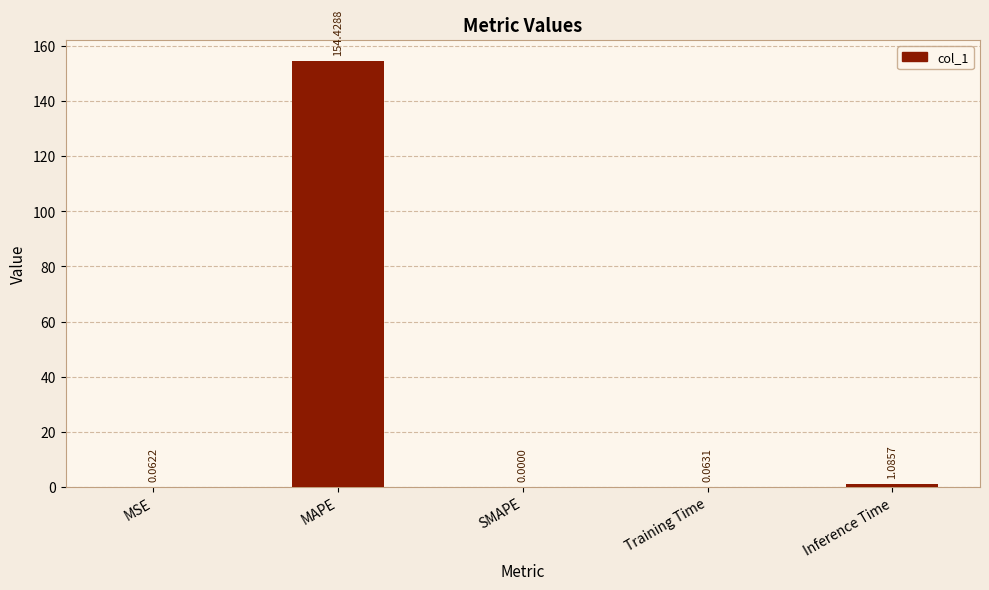

At which label is the value closest to 77?

Inference Time